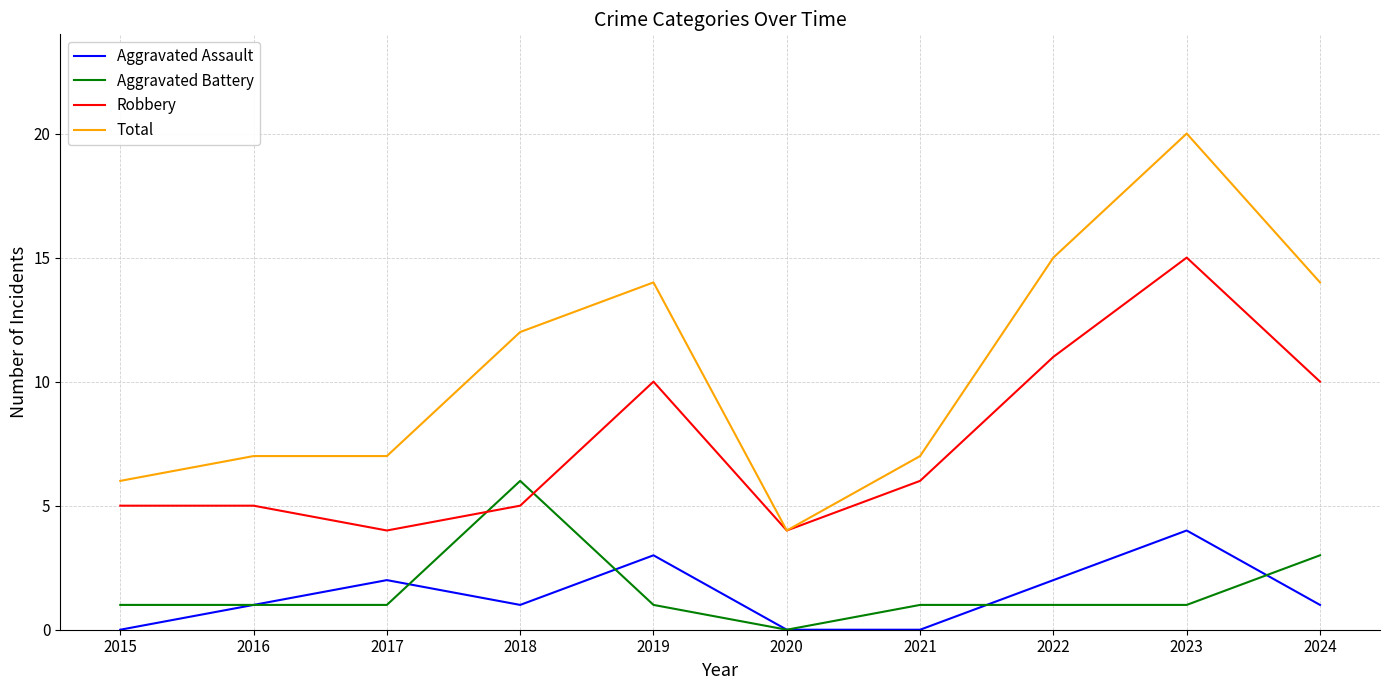

How many lines are shown in the chart?

4